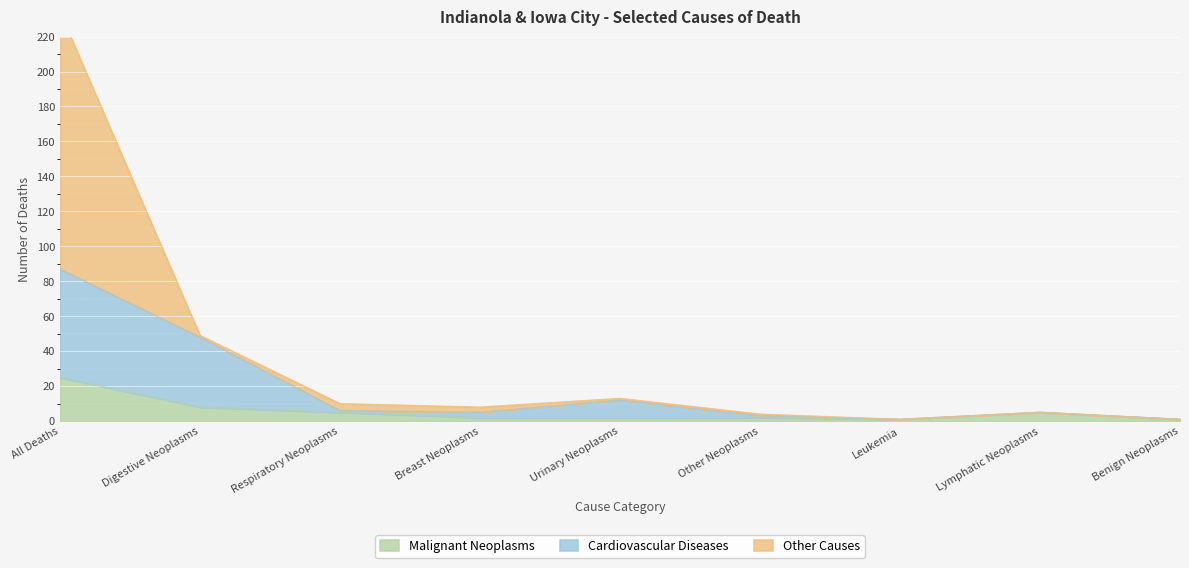

The value of Malignant Neoplasms at All Deaths is 25. True or false?

True